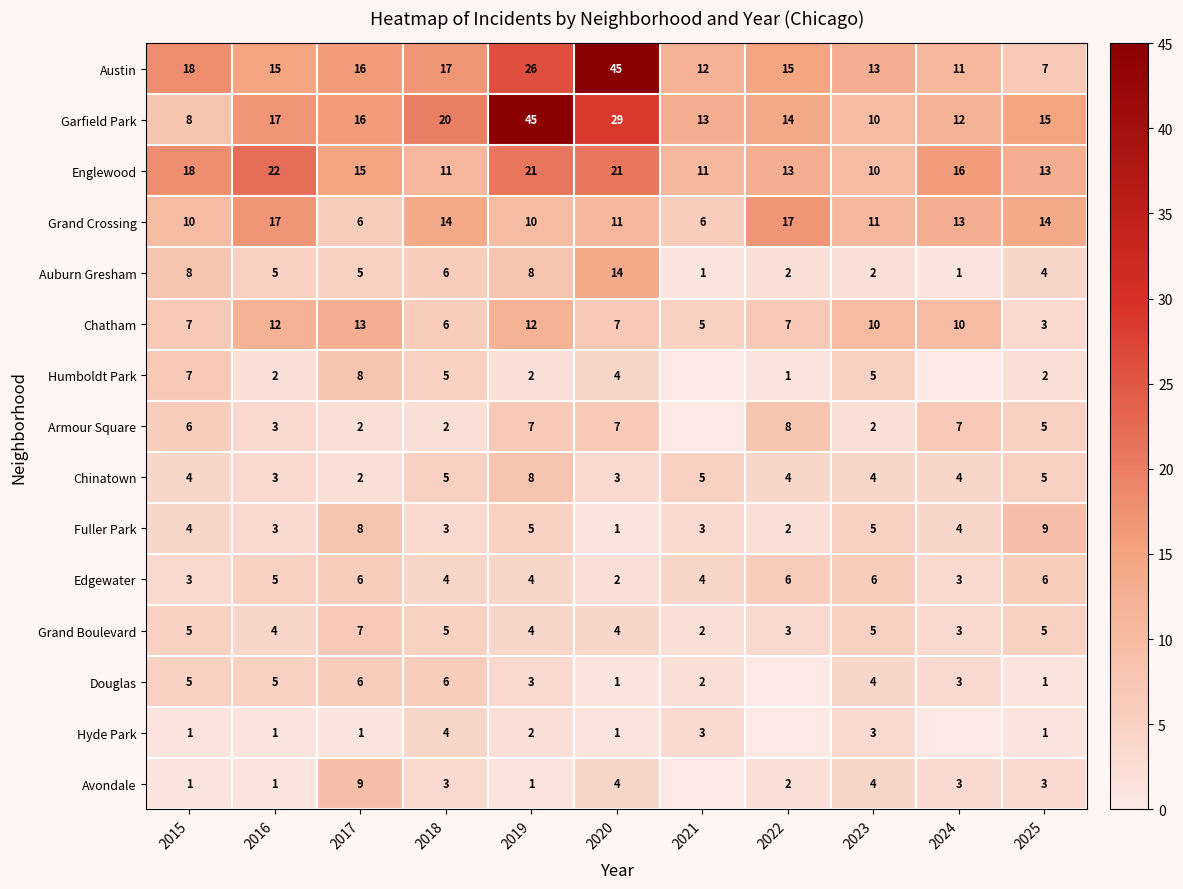

The Chatham series shows 1 at 2025. True or false?

False